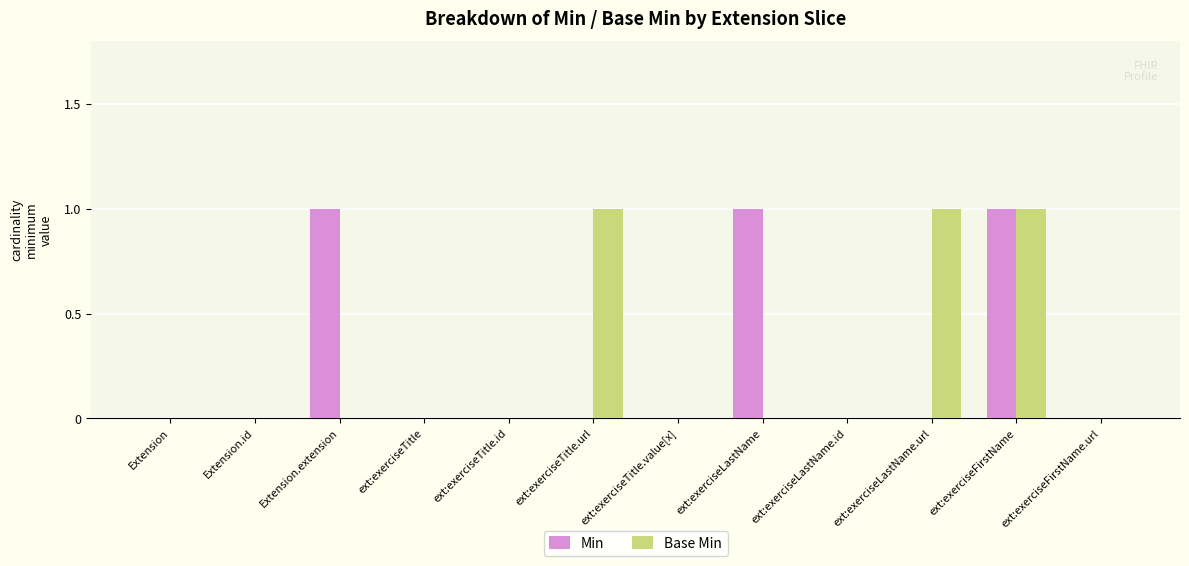

Is the value of Base Min at ext:exerciseTitle.url greater than the value of Min at ext:exerciseFirstName.url?

Yes